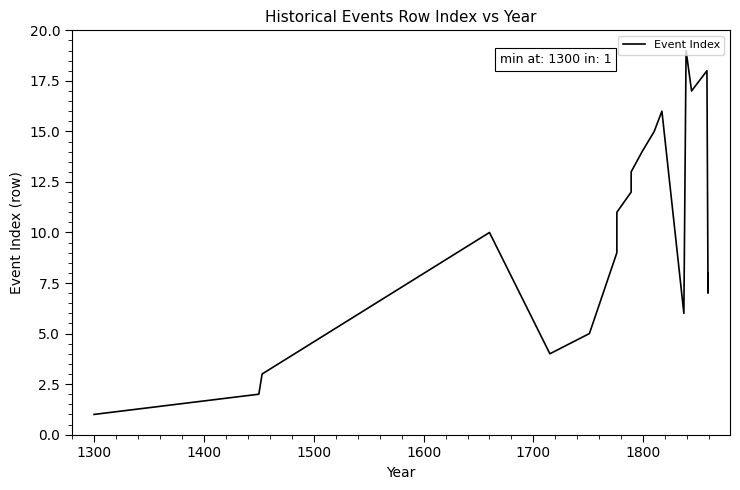

Reading left to right, what are all the values shown in this chart?

1	2	3	10	4	5	9	11	12	13	14	15	16	6	19	17	18	7	8